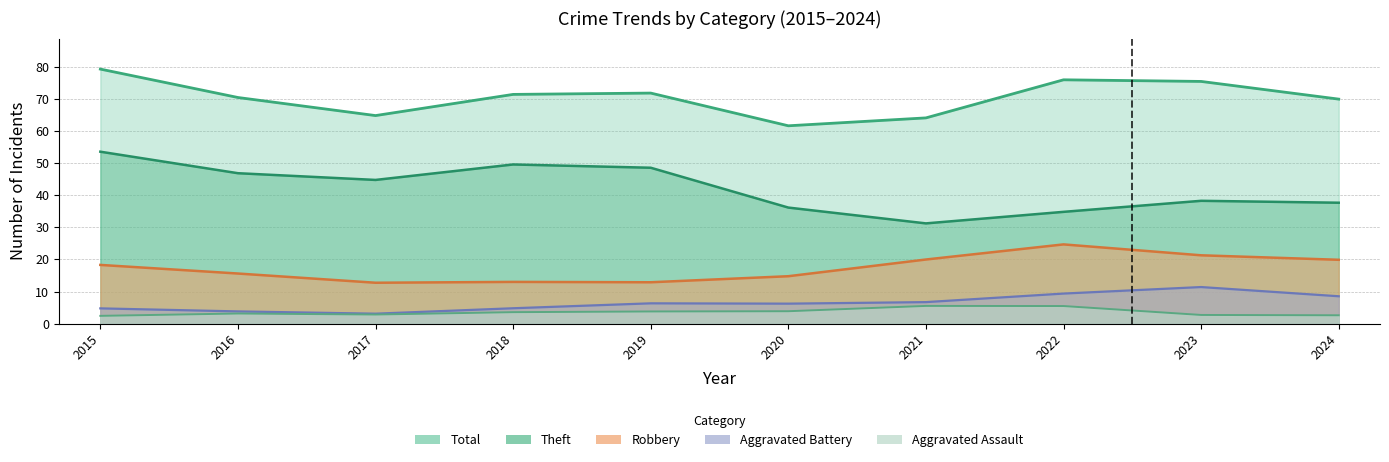

True or false: Theft and Total intersect in this chart.

False